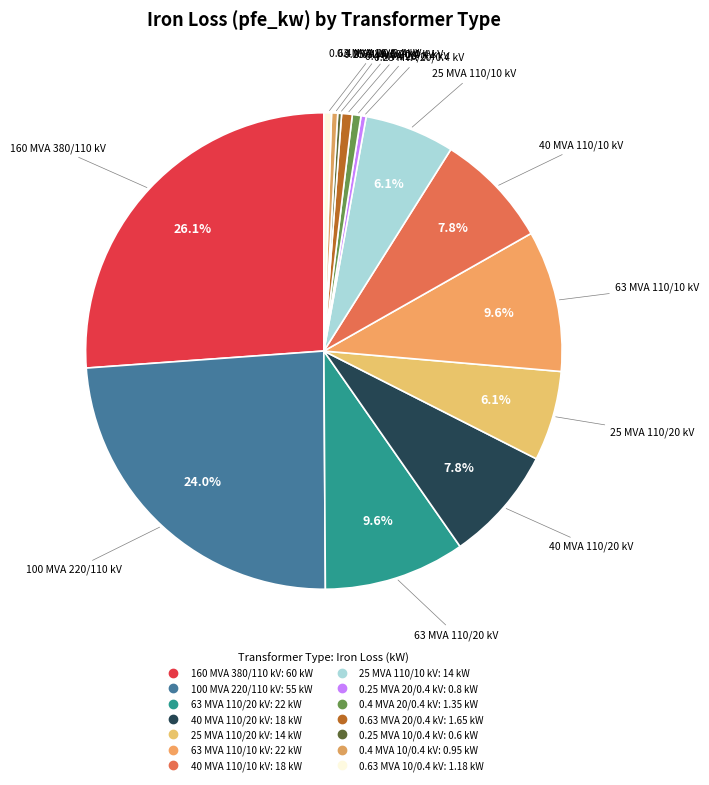

Which category has the biggest portion of the pie?

160 MVA 380/110 kV